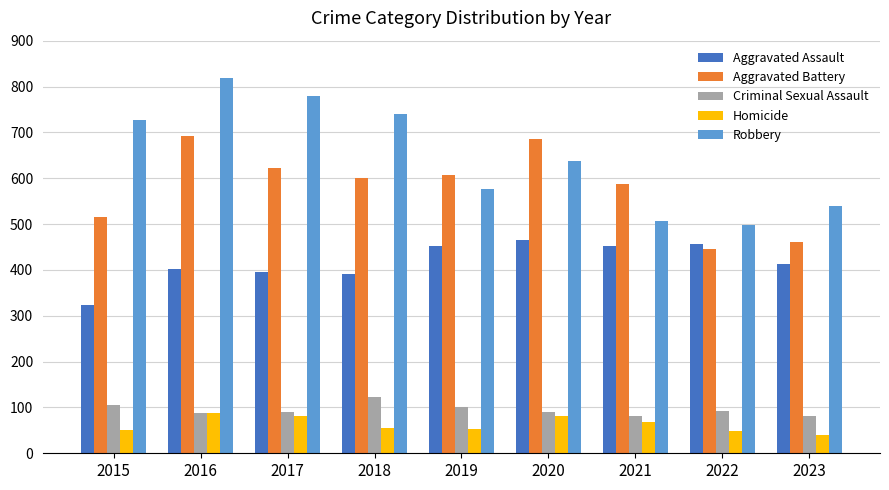

What is the sum of the Aggravated Battery values at 2015 and 2023?

975